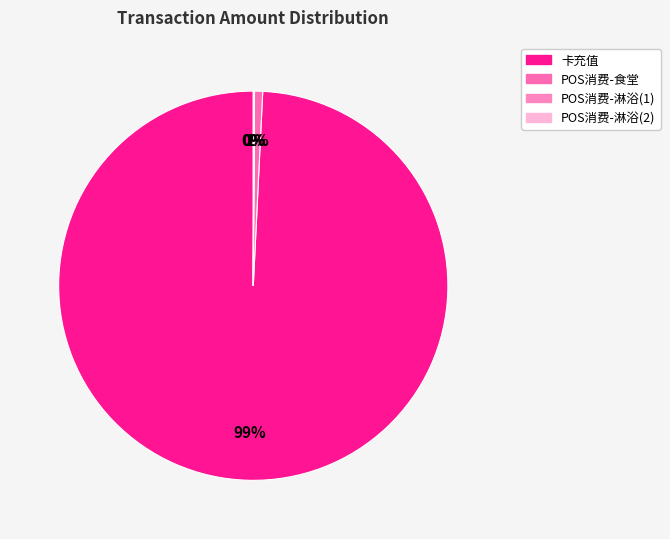

Does POS消费-淋浴(1) account for over 50% of the chart?

No